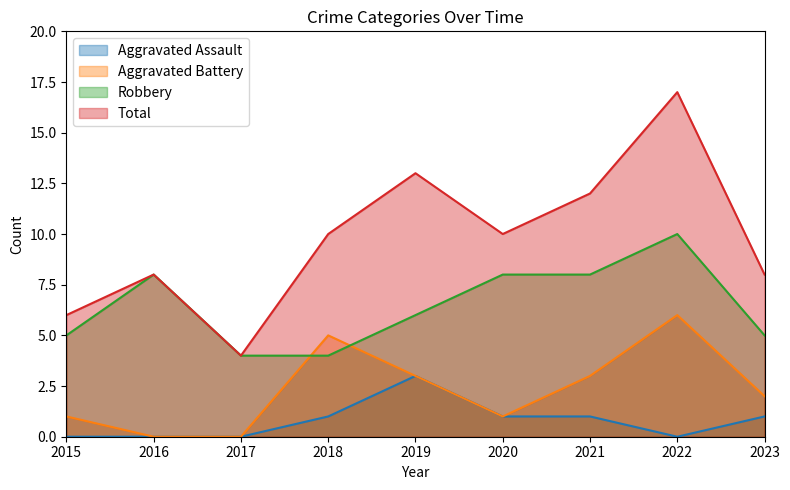

What is the average value of the Aggravated Battery series?

2